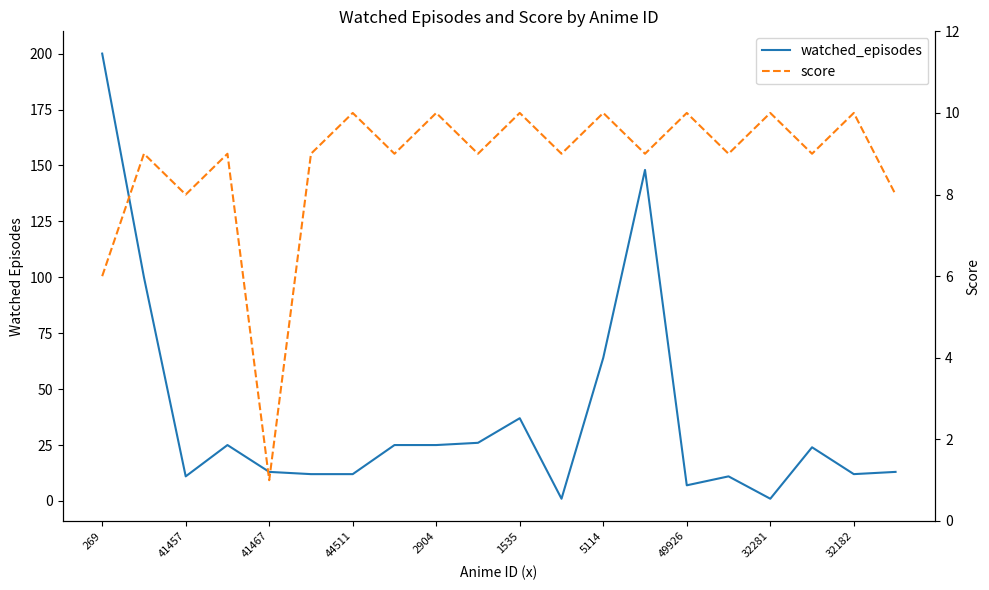

Is the value of watched_episodes at 41467 greater than the value of score at 49926?

Yes